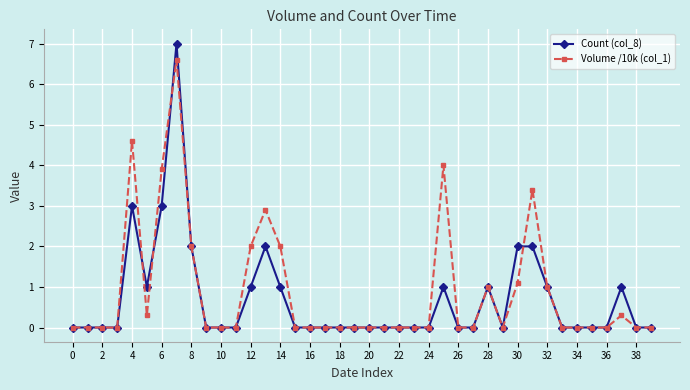

Which series has the largest total across all categories?

Volume /10k (col_1)